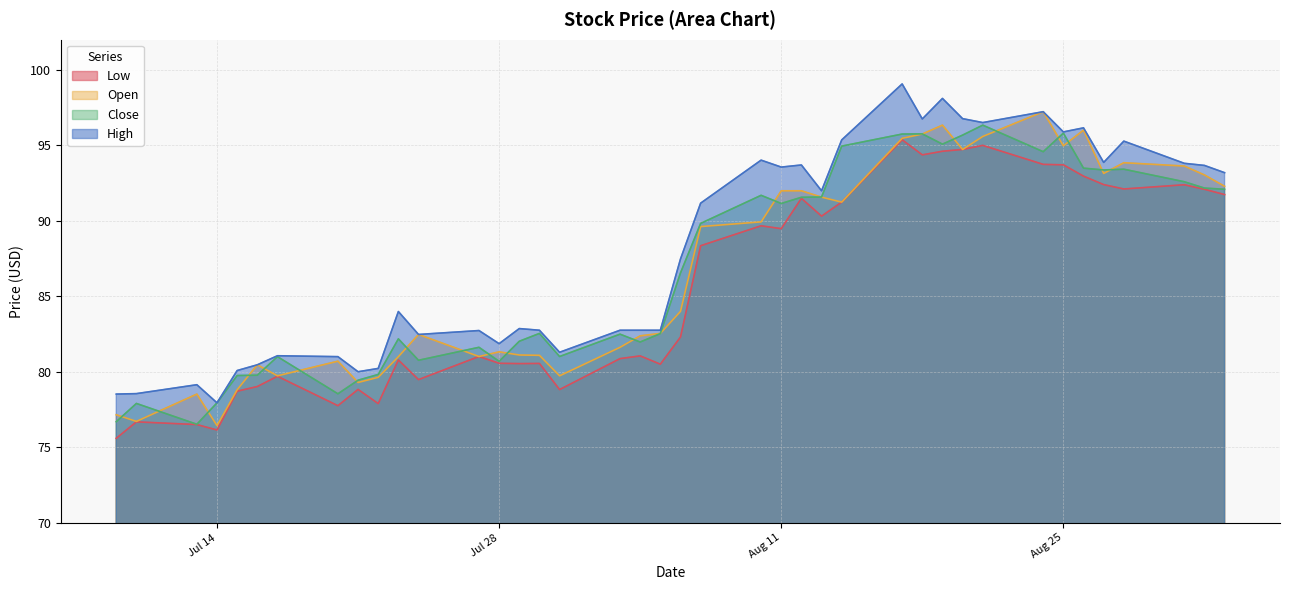

How many data points in Open are above 84?

19